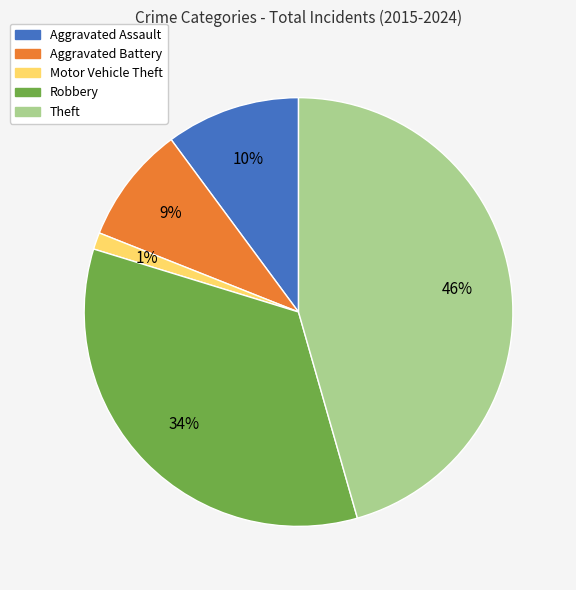

To the nearest percent, what is the average slice percentage?

20%